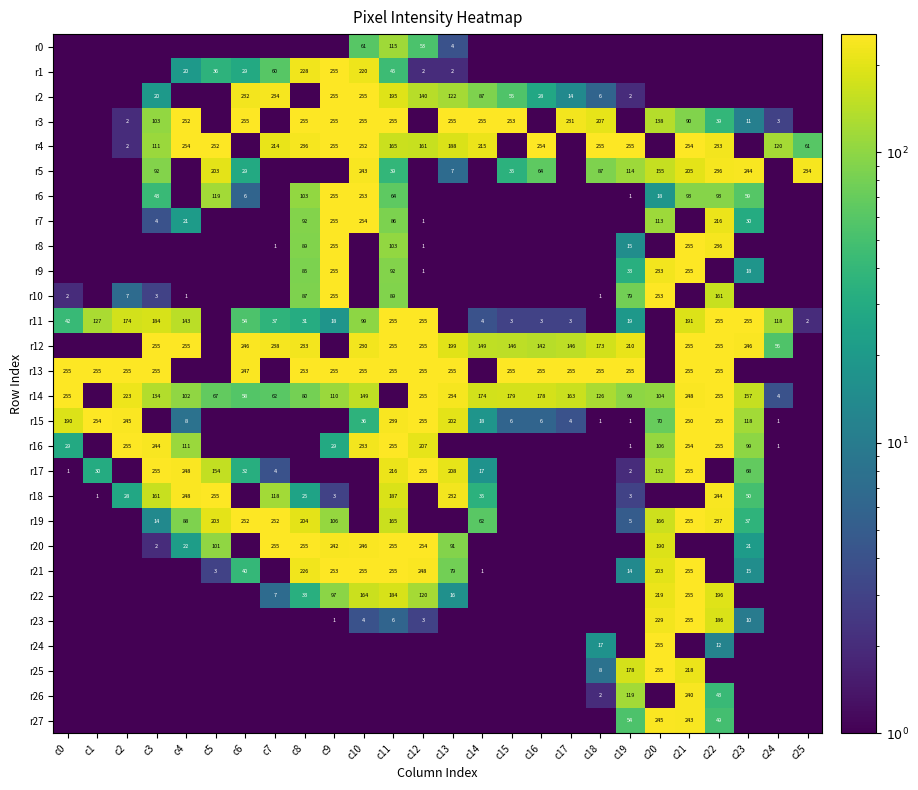

What is the greatest value displayed?

255.0